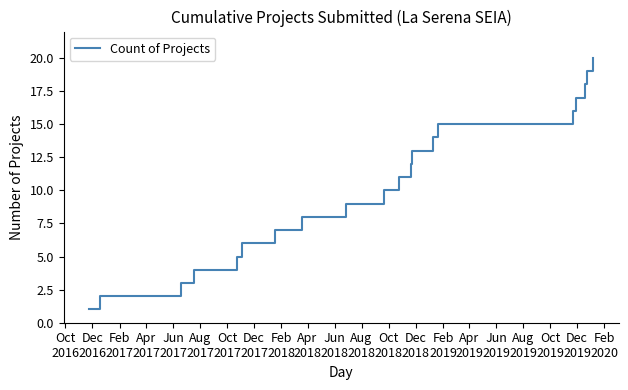

What is the greatest value displayed?

20